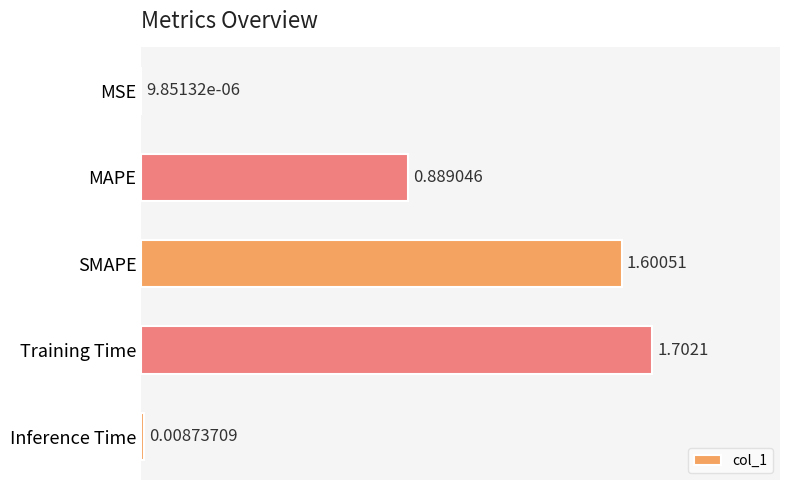

What is the sum of all values?

4.2